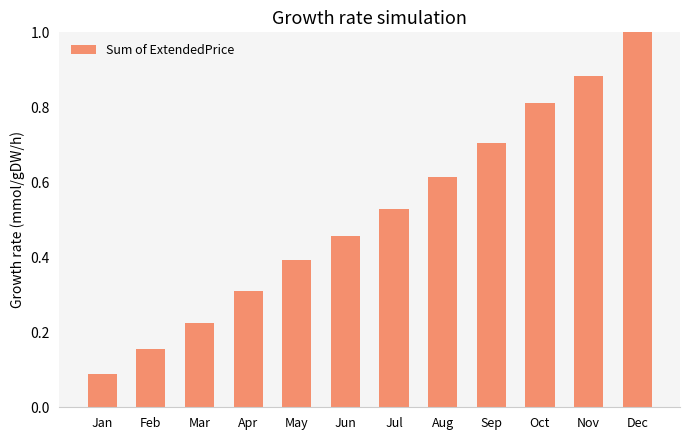

Does the chart contain stacked bars?

No